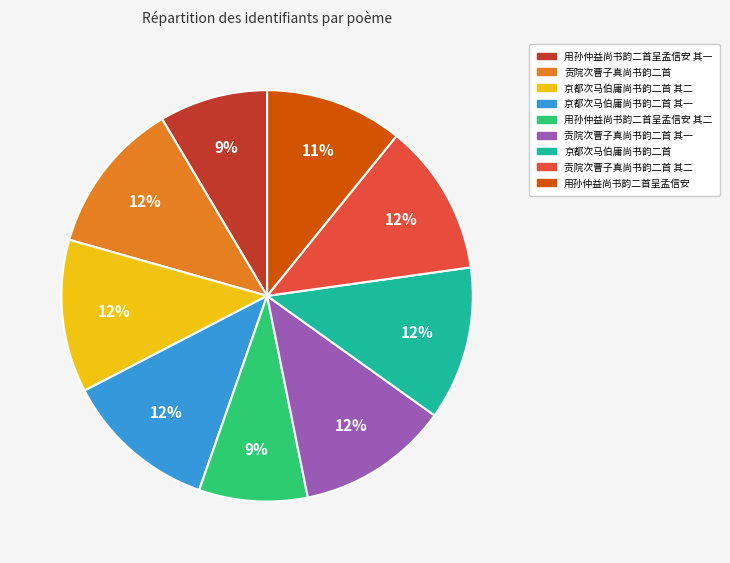

To the nearest percent, what is the average slice percentage?

11%